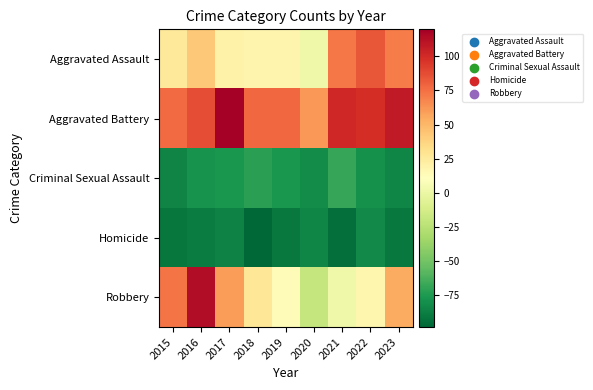

Which series has the largest total across all categories?

Aggravated Battery